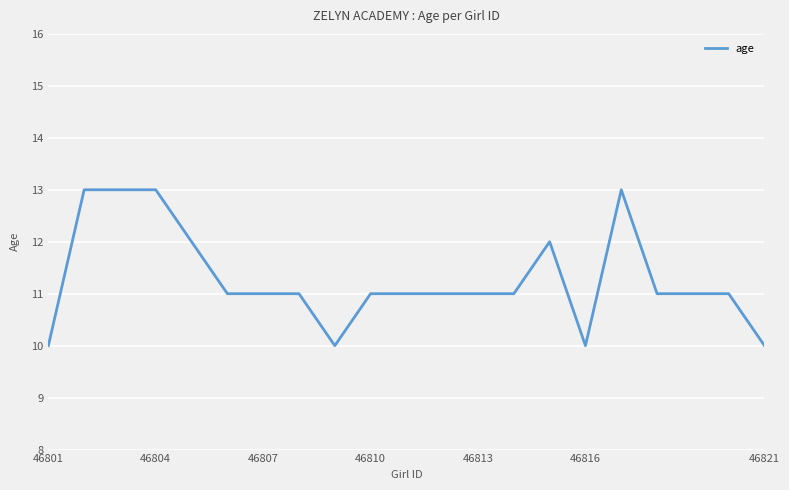

How many lines are shown in the chart?

1